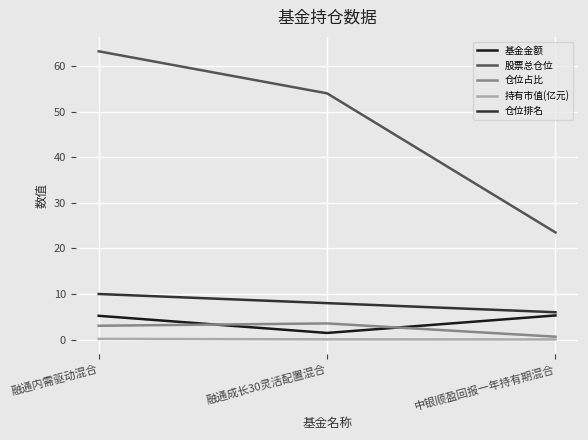

Is the value of 股票总仓位 at 融通成长30灵活配置混合 greater than the value of 仓位占比 at 融通内需驱动混合?

Yes